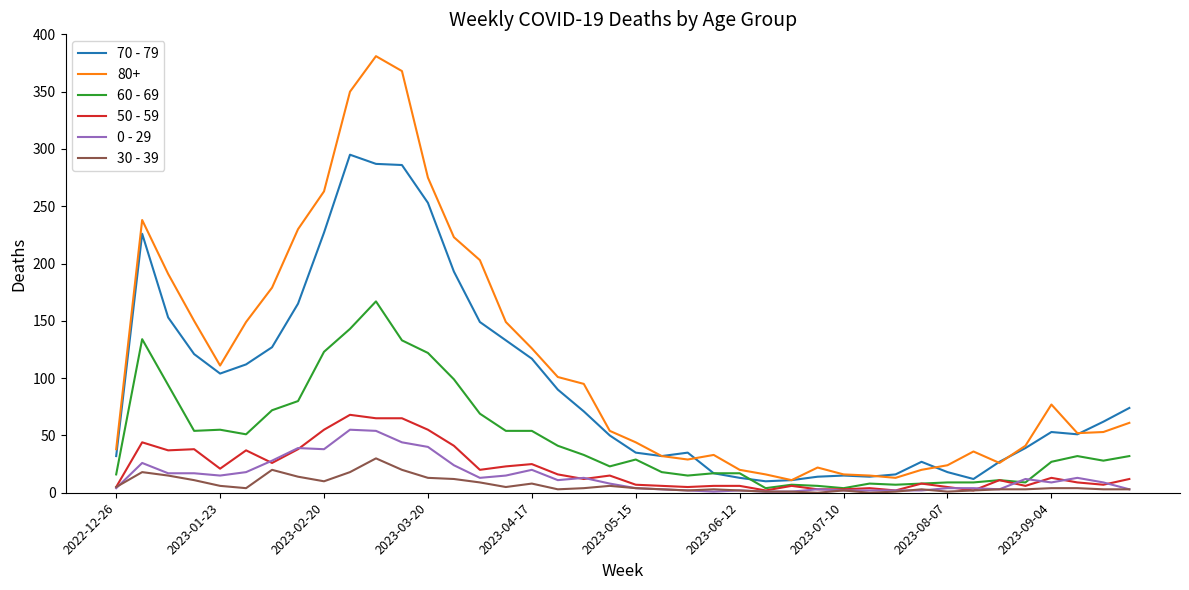

What is the maximum value shown in the chart?

381